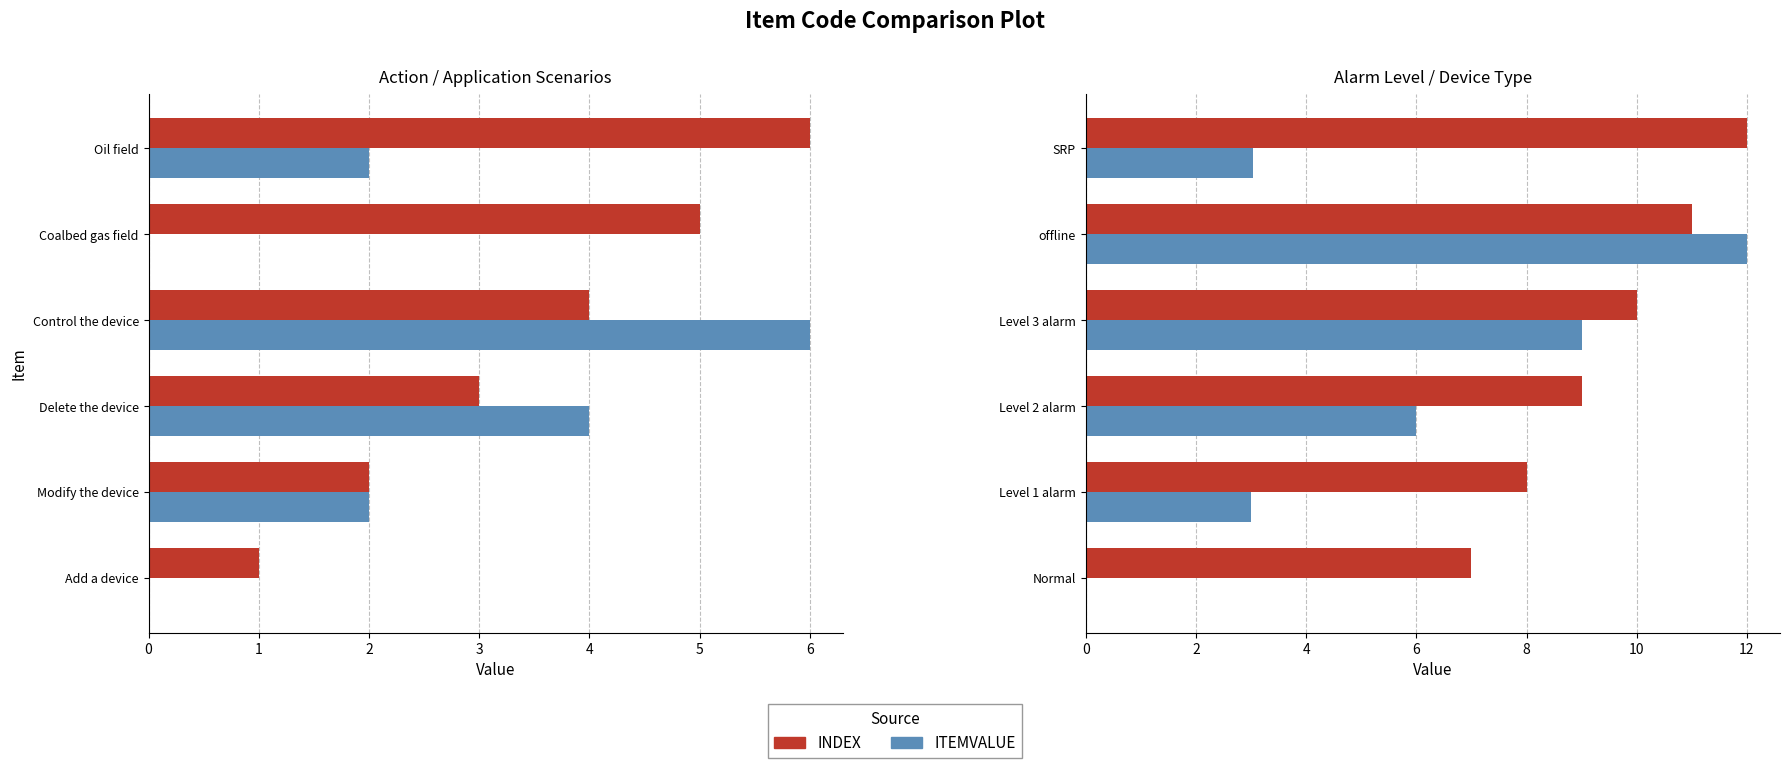

Does the chart contain any negative values?

No